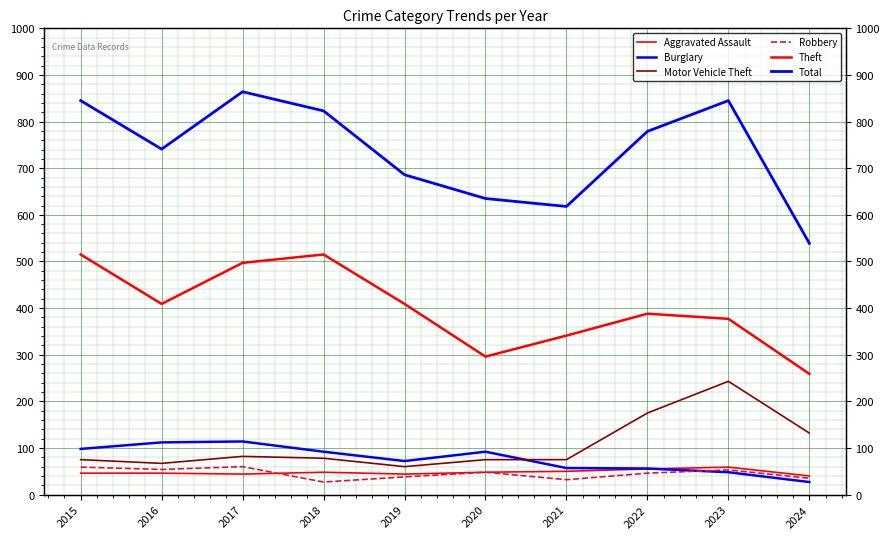

True or false: Theft and Robbery cross at least once.

False